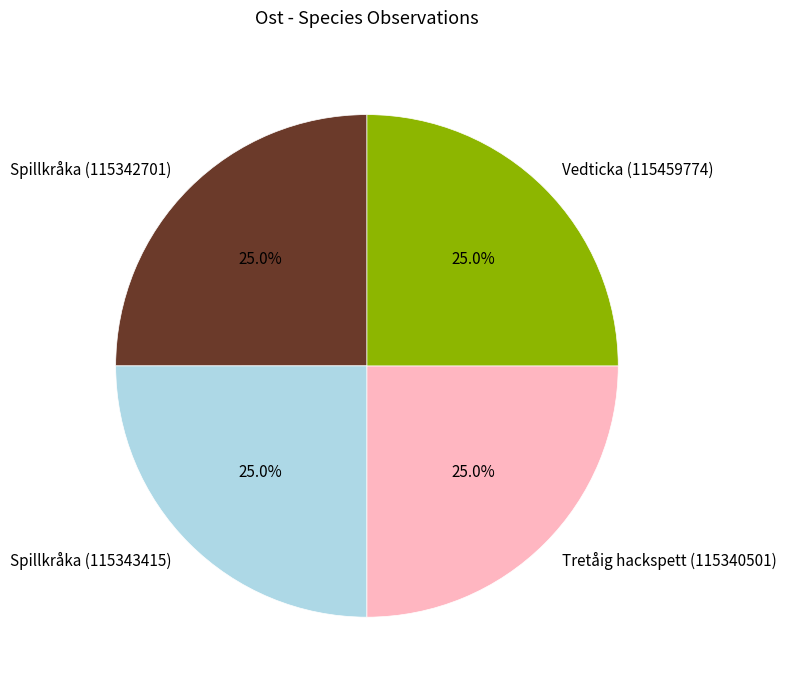

True or false: Vedticka (115459774) accounts for 25% of the total.

True